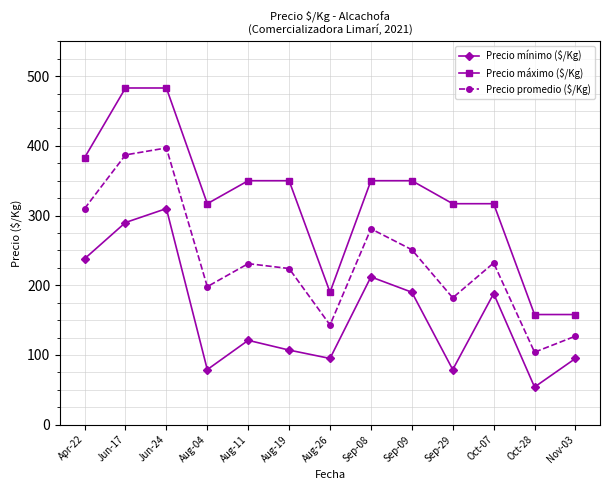

True or false: Precio promedio ($/Kg) has more than 2 points higher than both neighbors.

True